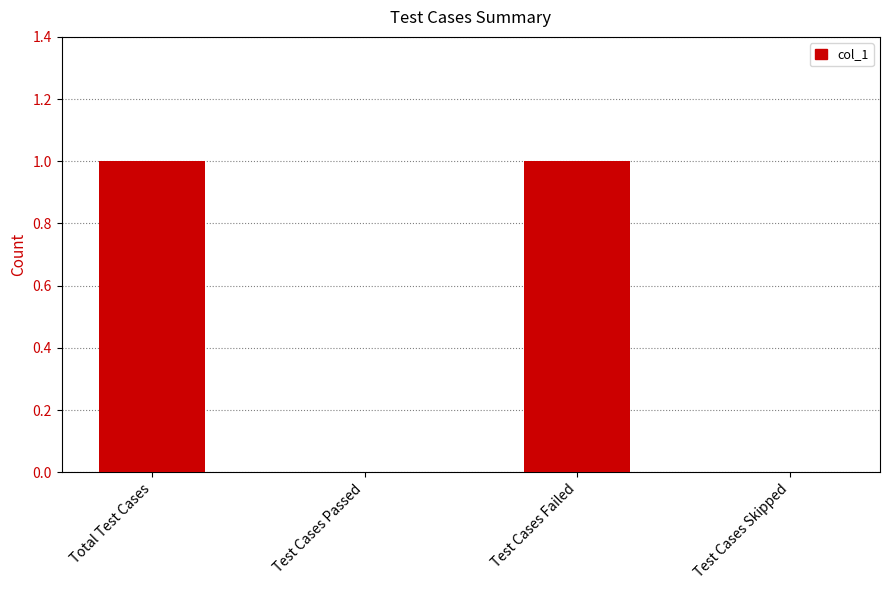

Between Total Test Cases and Test Cases Passed, which is larger?

Total Test Cases